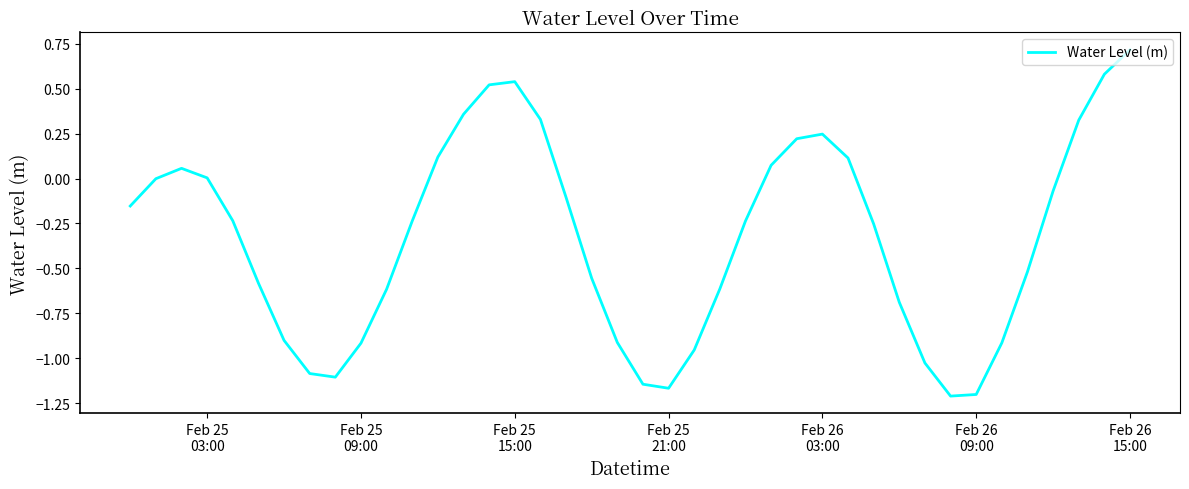

What is the difference between the maximum and minimum values?

1.9